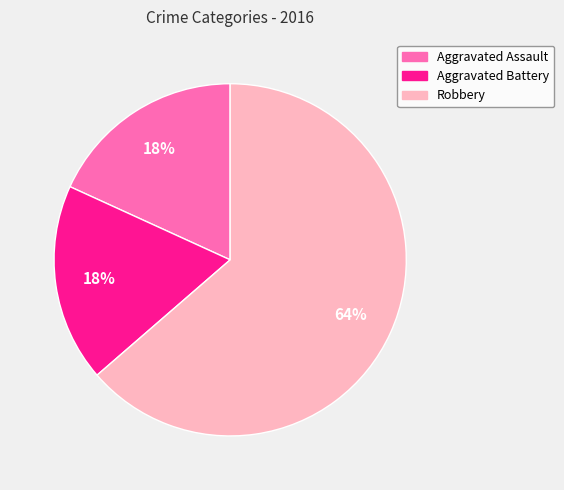

Which slice is the largest?

Robbery